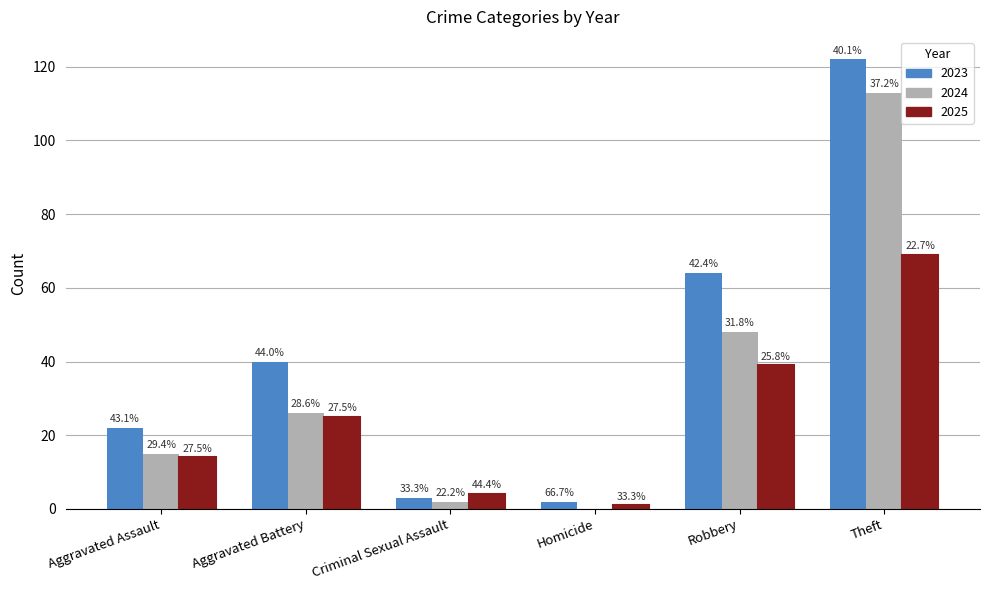

At how many categories does at least one series exceed 19?

4